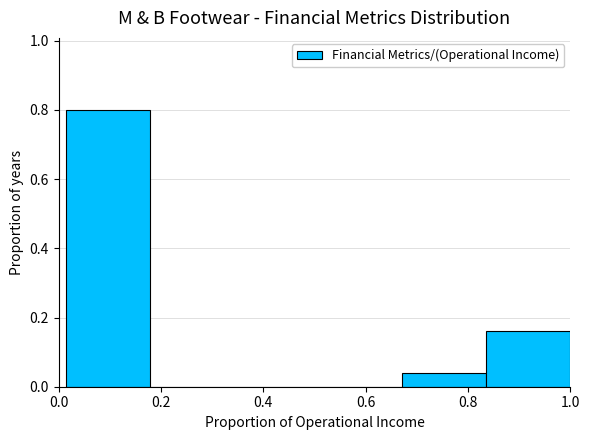

Reading left to right, list every bar in this chart as the range it spans on the x-axis followed by its height. Neither the bar edges nor the heights are printed on the chart, so give them approximately, as read against the axes.

0.02 to 0.18: 0.80
0.18 to 0.34: 0
0.34 to 0.50: 0
0.50 to 0.68: 0
0.68 to 0.84: 0.04
0.84 to 1.00: 0.16